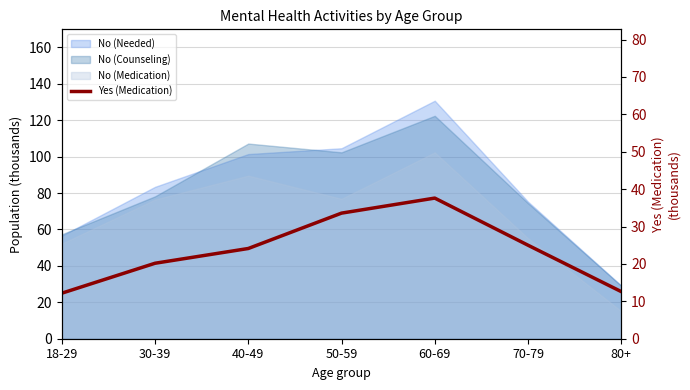

What is the difference between the maximum and second lowest values?

25.0